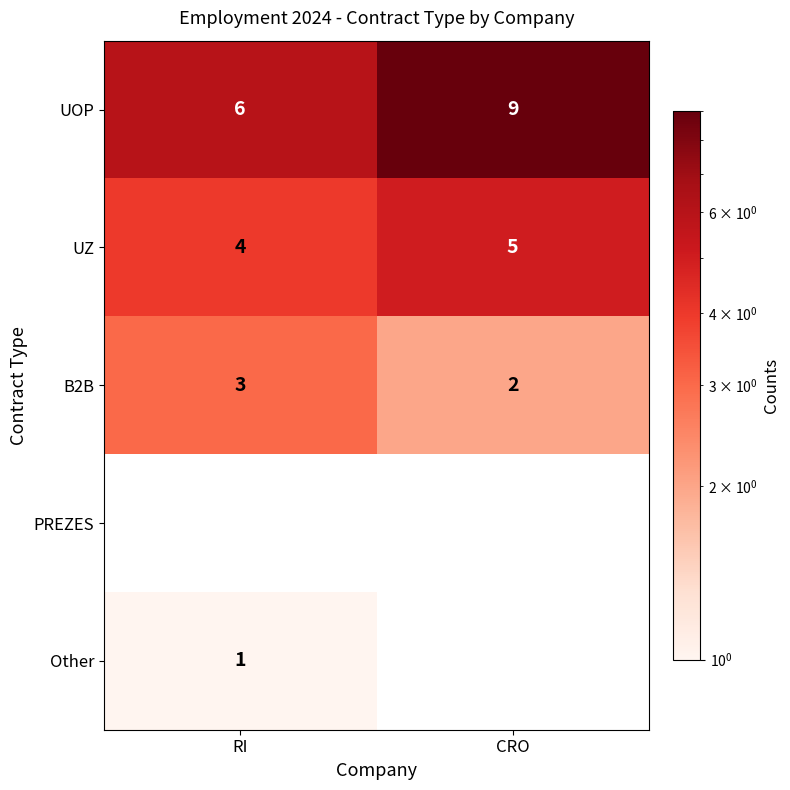

What is the minimum value for UZ?

4